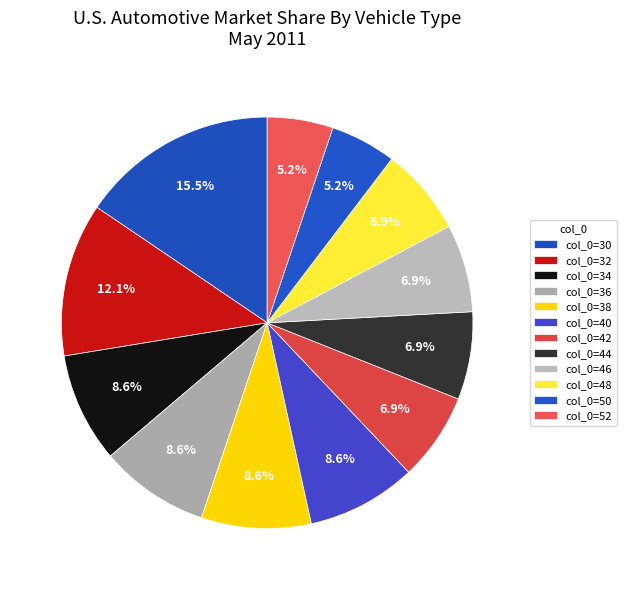

How many segments does this pie chart have?

12